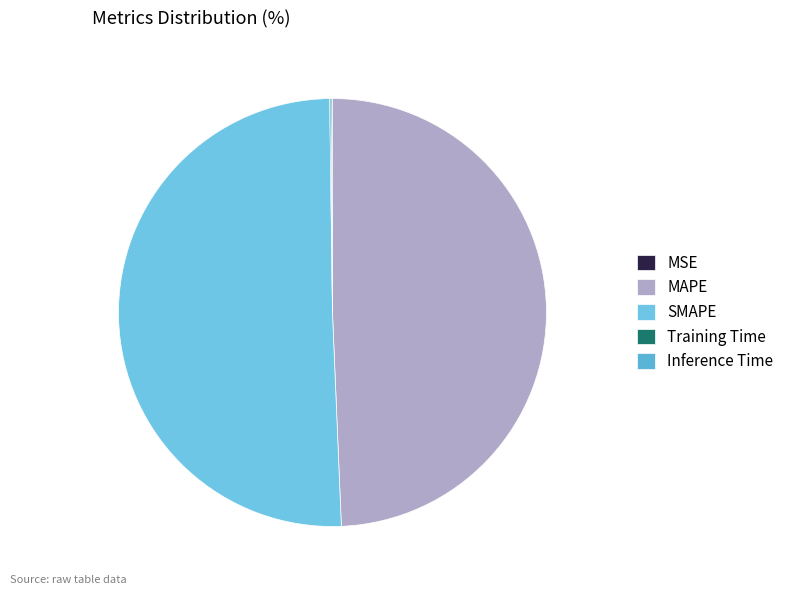

Do Training Time and MSE together represent more than half of the pie?

No